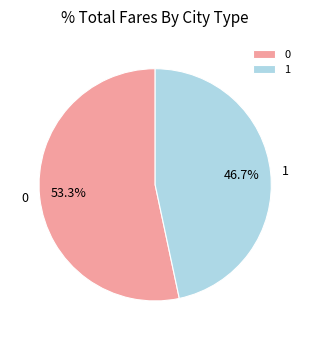

Which slice is the smallest?

1